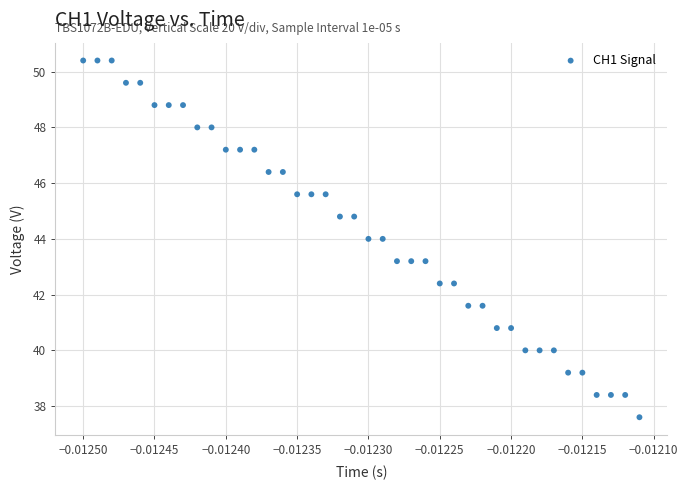

What is the range of Y values (max minus min)?

12.8